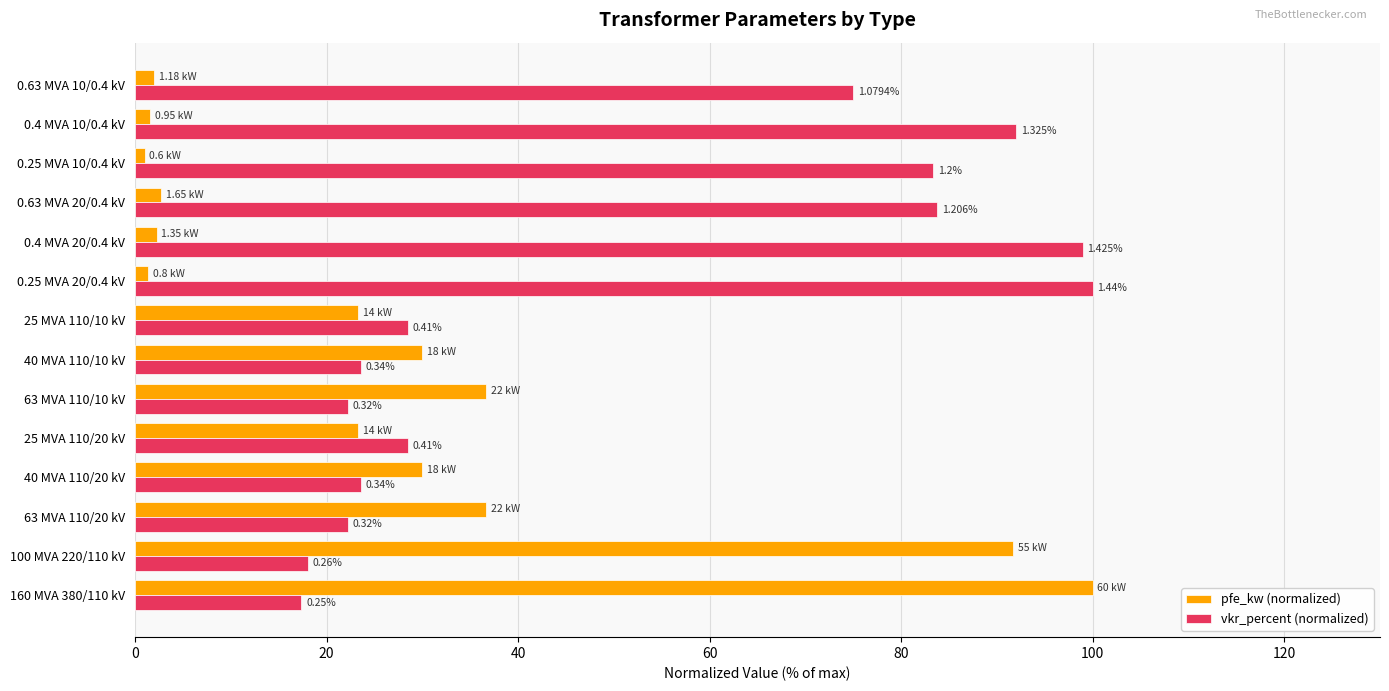

Which series has the largest range (max minus min)?

pfe_kw (normalized)